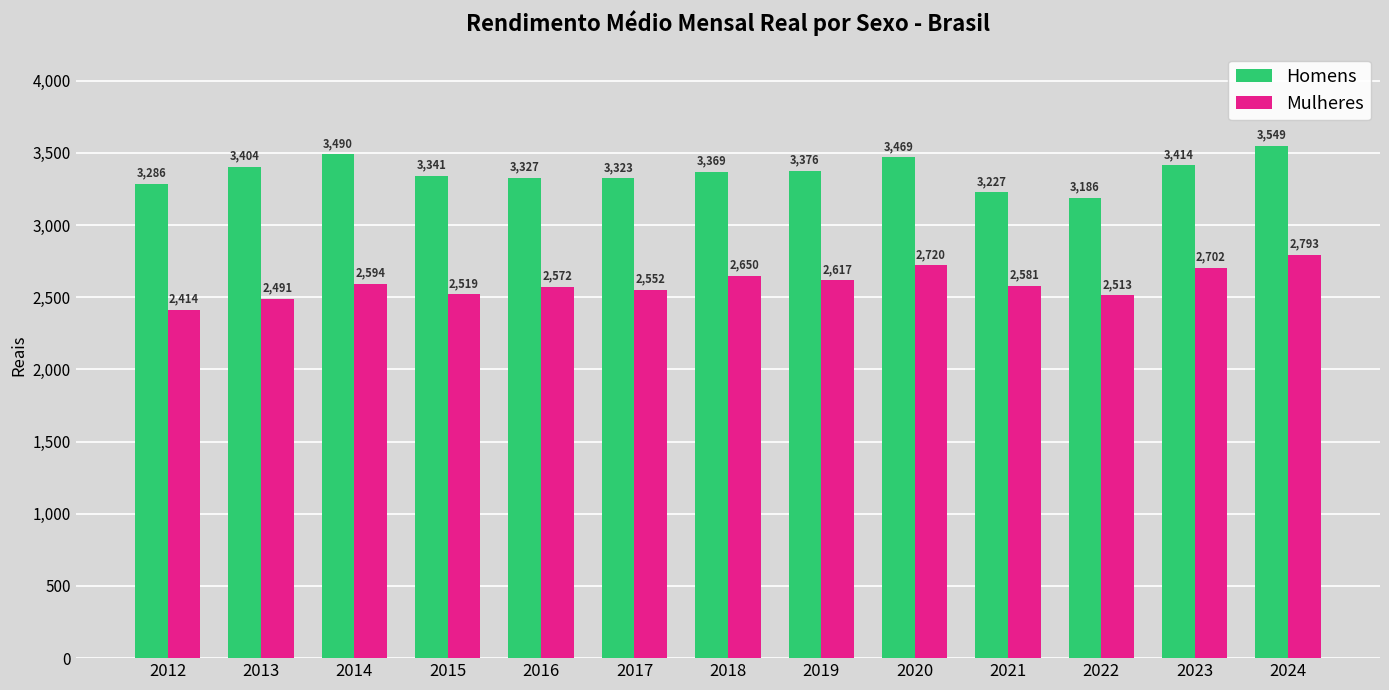

What is the spread (max minus min) of values at 2022?

673